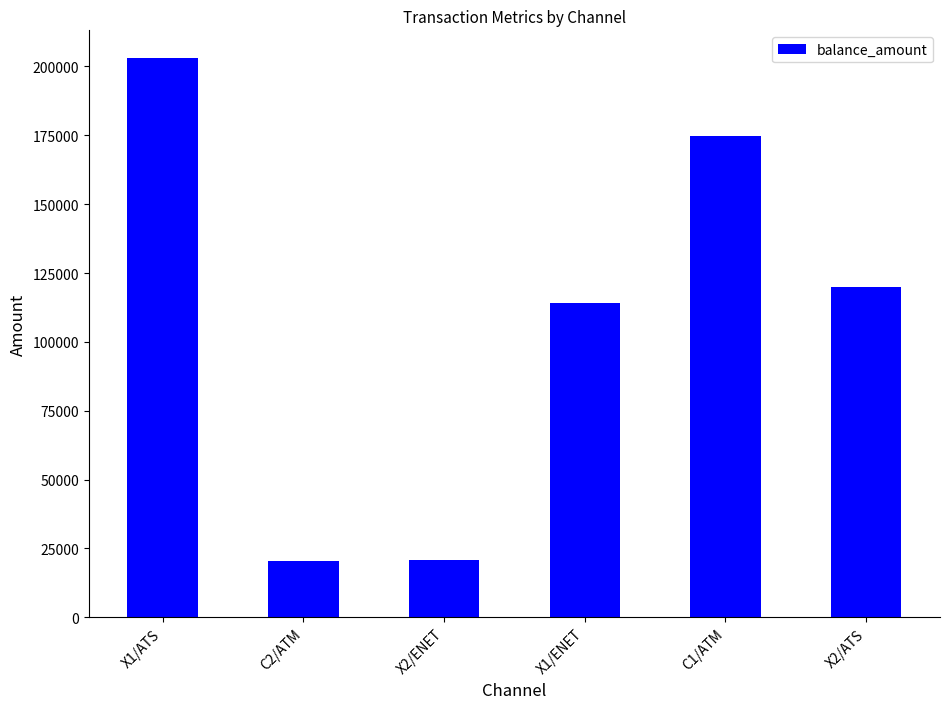

Where is the data nearest to the value 111729?

X1/ENET